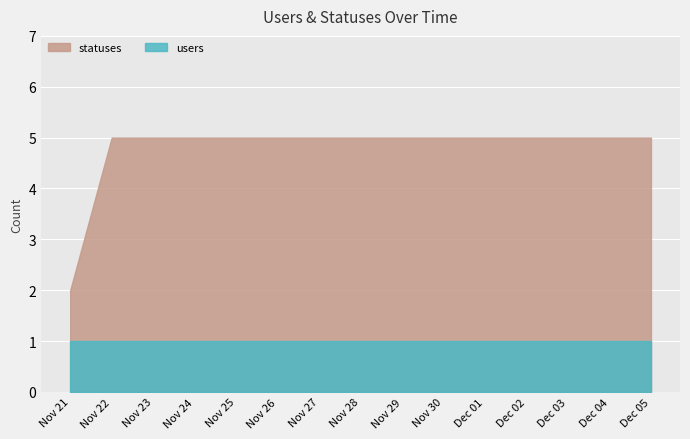

Which series has the largest range (max minus min)?

statuses